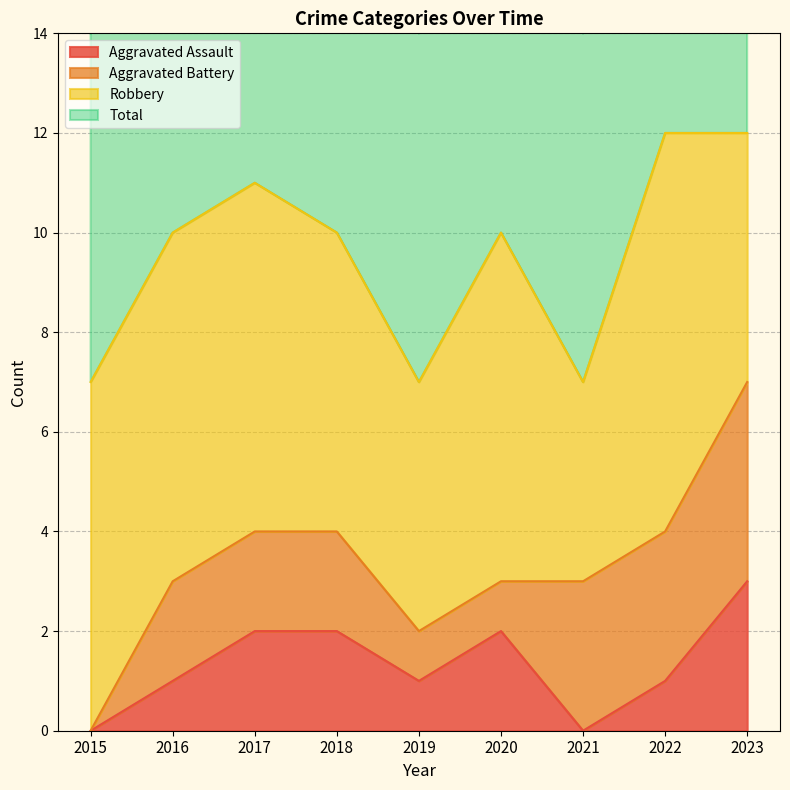

How many values in Aggravated Assault are above zero?

7